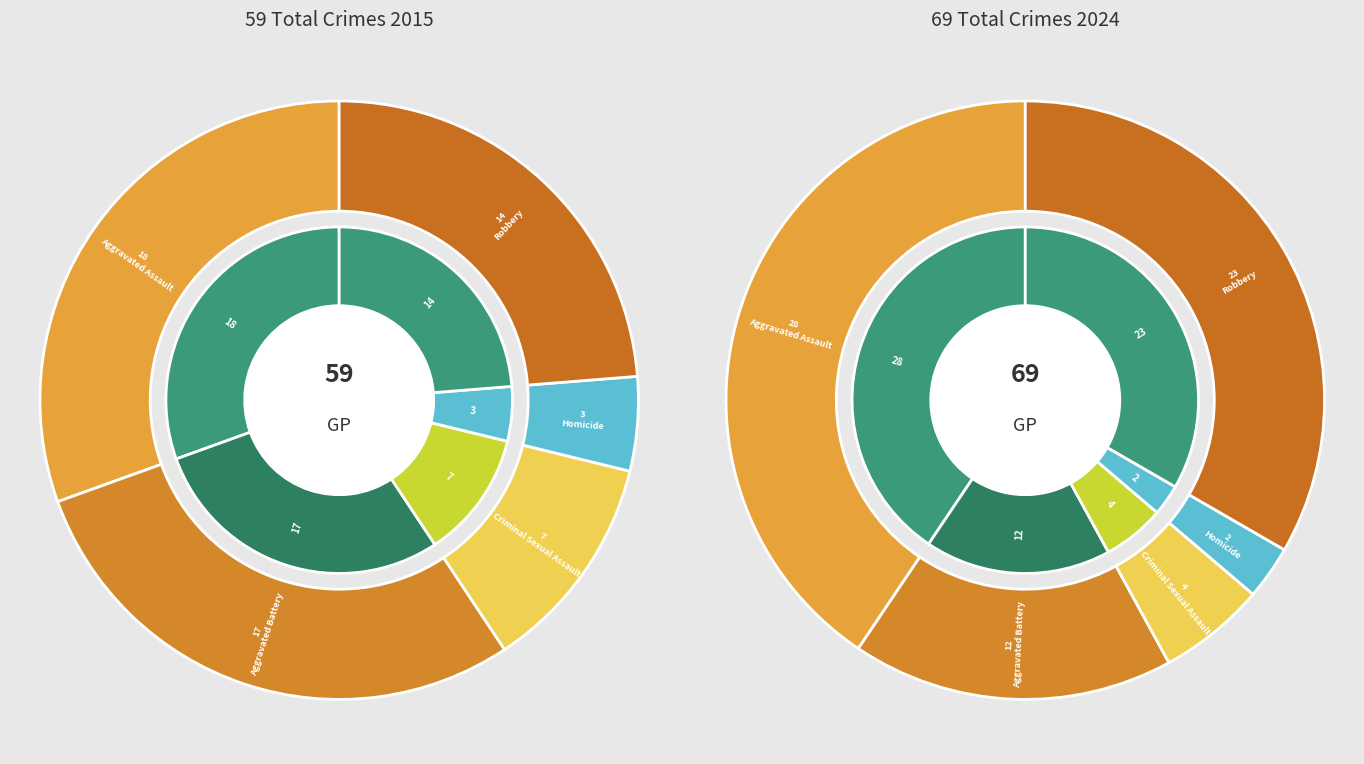

Does values_2024 represent more than half of the total?

No